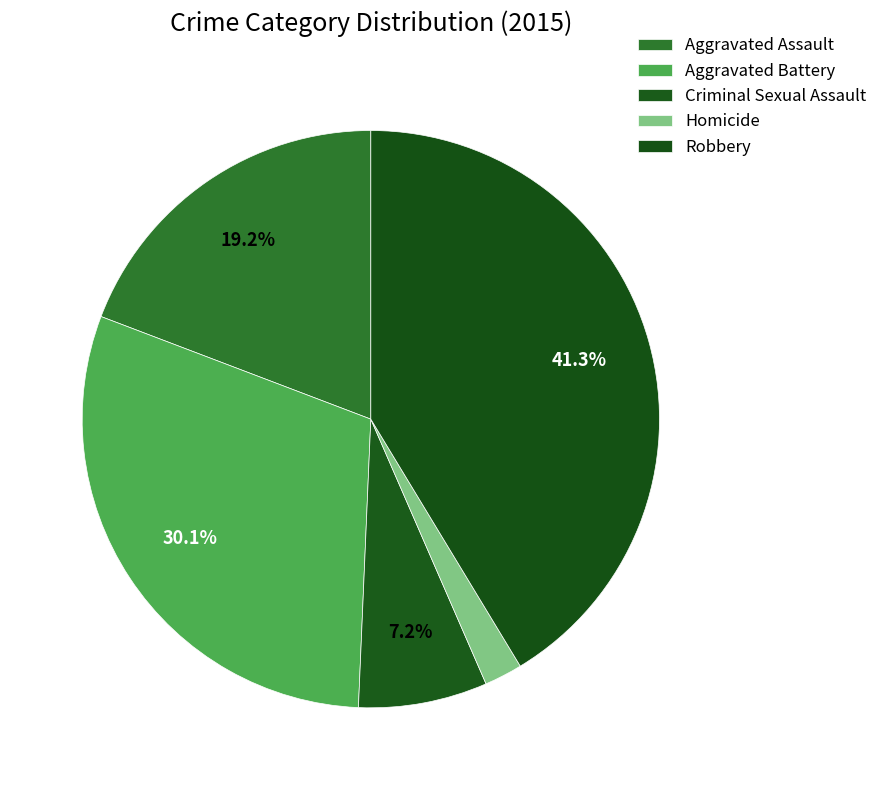

Count the number of slices in the pie.

5